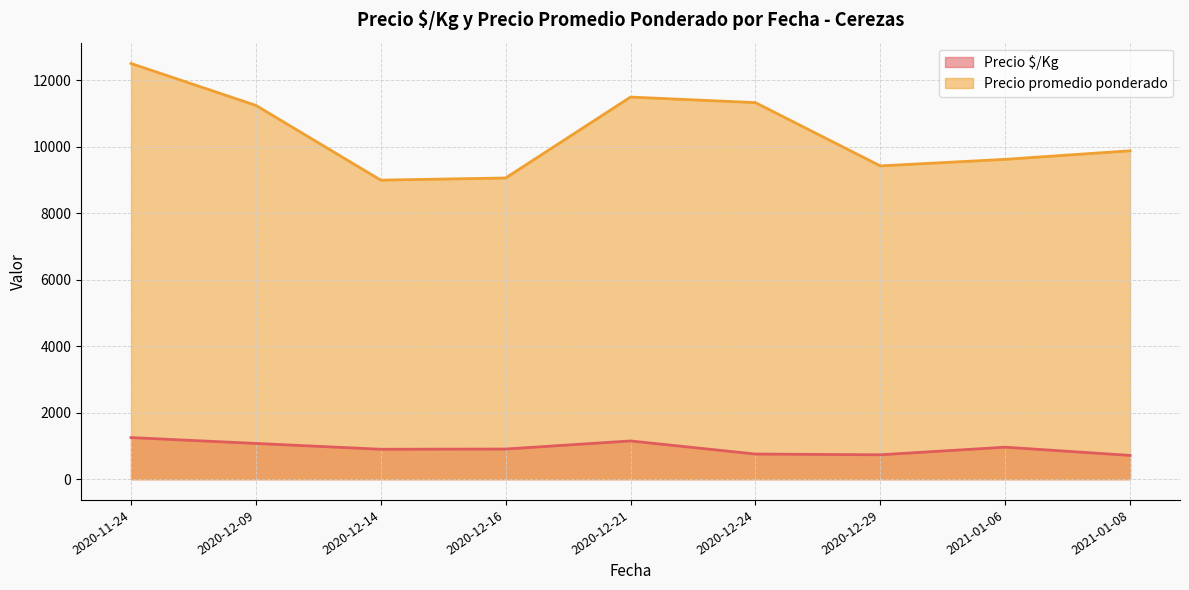

Is the value of Precio $/Kg at 2020-11-24 greater than the value of Precio promedio ponderado at 2020-12-21?

No